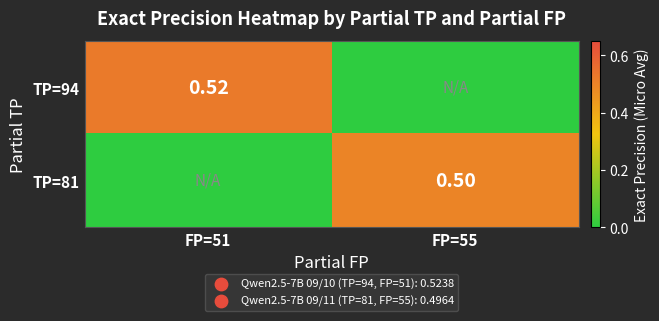

Is the value of TP=94 at FP=51 greater than the value of TP=81 at FP=55?

Yes